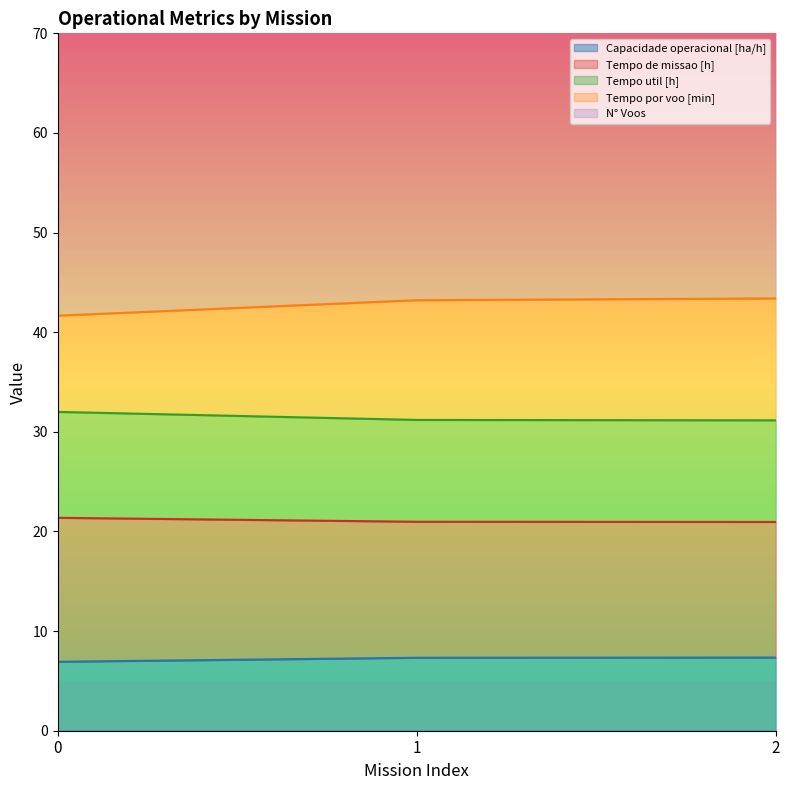

Between 1 and 2, which series saw the biggest shift?

N° Voos